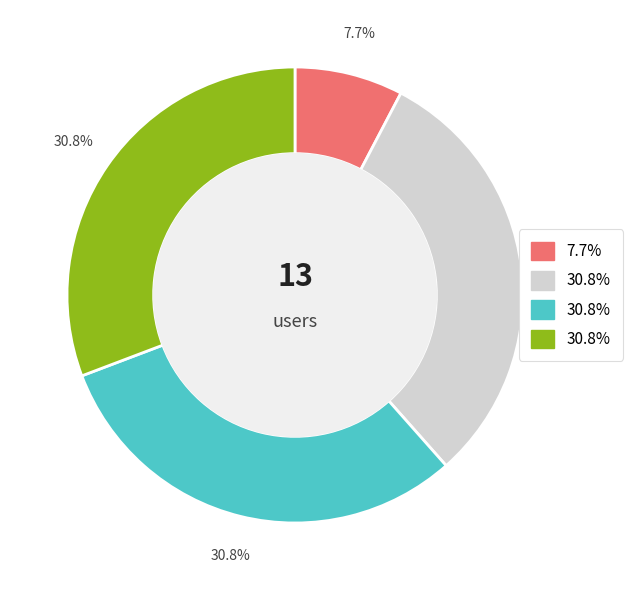

To the nearest percent, what is the difference between the largest and smallest slice percentages?

23%